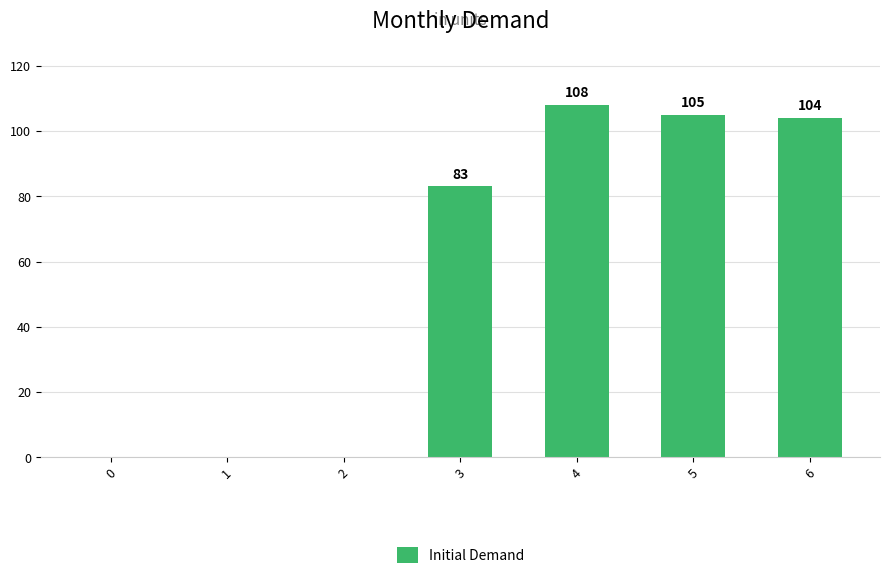

How many distinct data groups are displayed?

1